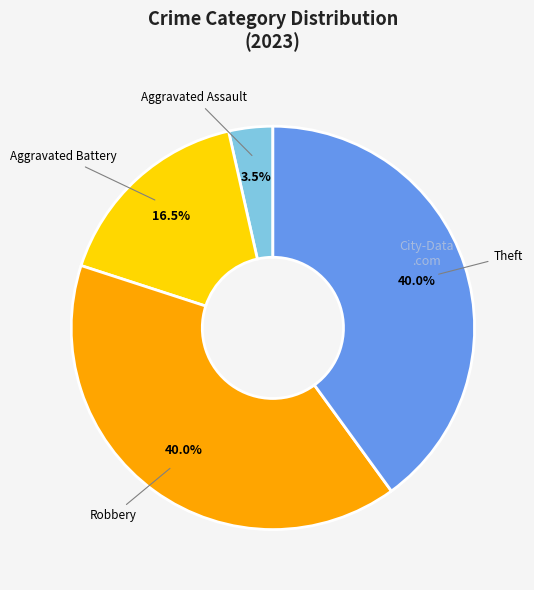

Is there any slice that represents more than half of the pie?

No